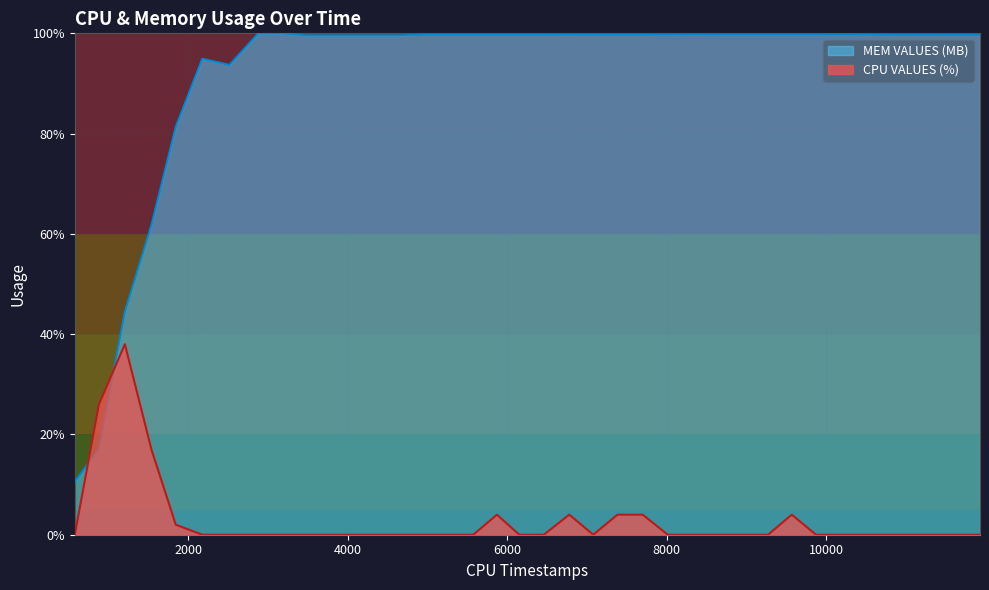

True or false: MEM VALUES (MB) has a value of 170.0 at 2179.

False